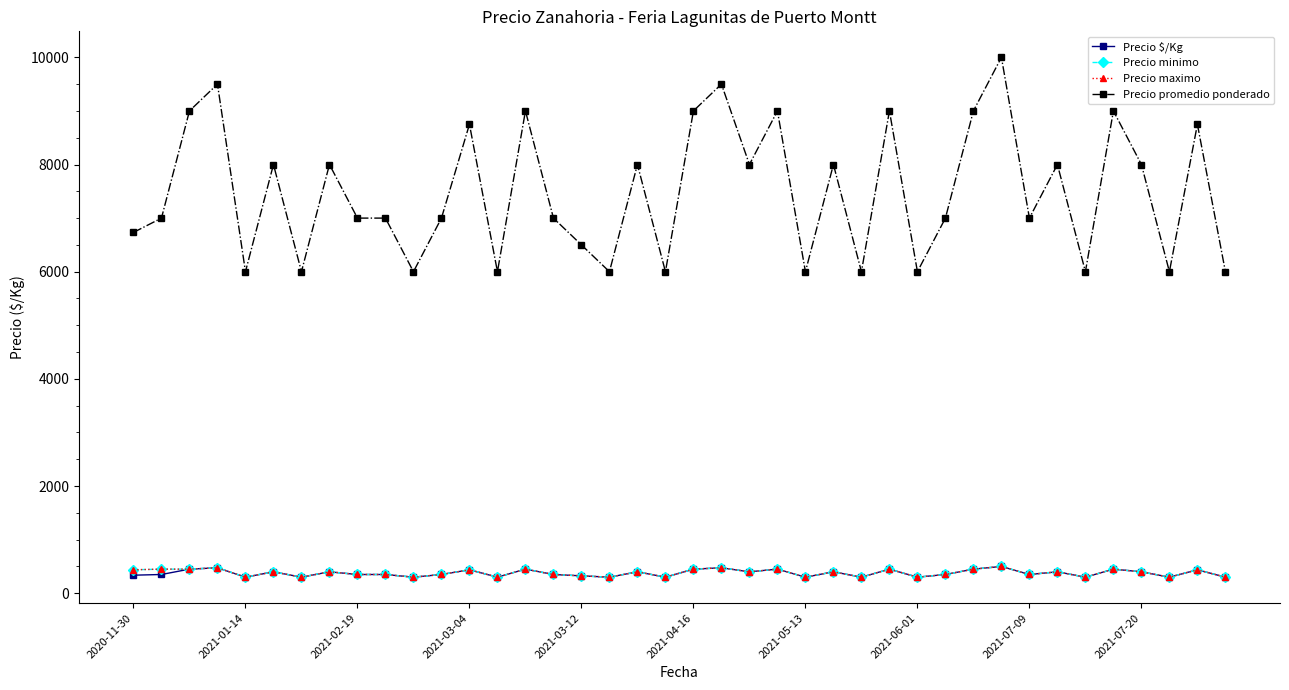

Does the chart have visible grid lines?

No